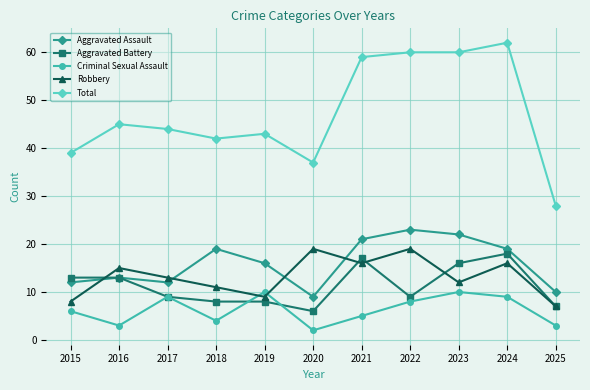

At 2018, list the series in order from smallest to largest.

Criminal Sexual Assault, Aggravated Battery, Robbery, Aggravated Assault, Total